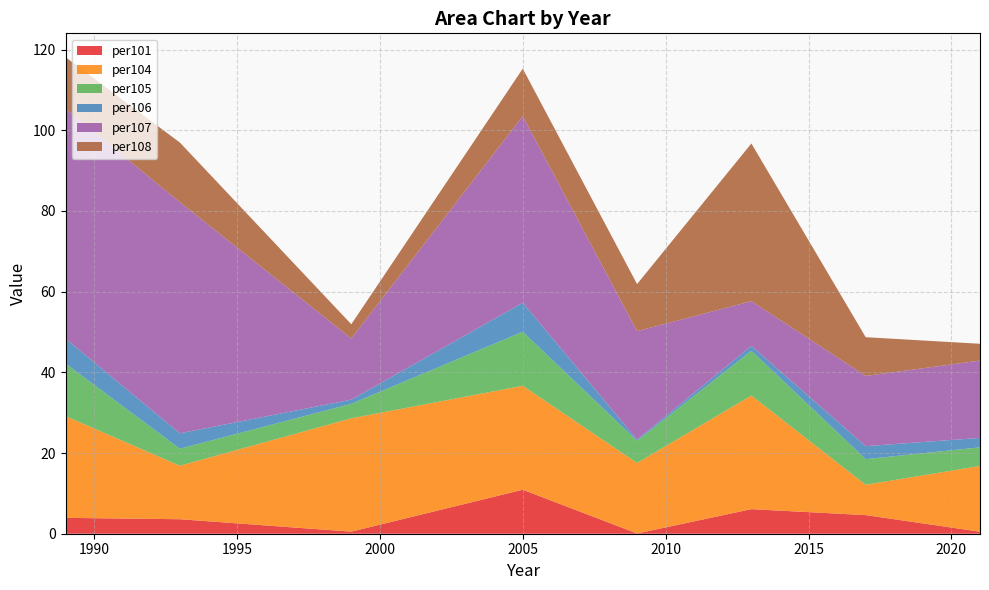

Reading left to right, list all the values displayed in this chart.

per101: 1989=3.9	1993=3.6	1999=0.5	2005=10.9	2009=0.1	2013=6.1	2017=4.6	2021=0.5
per104: 1989=25.2	1993=13.3	1999=28.1	2005=25.8	2009=17.5	2013=28.2	2017=7.5	2021=16.3
per105: 1989=13.0	1993=4.2	1999=3.6	2005=13.4	2009=5.5	2013=11.1	2017=6.3	2021=4.6
per106: 1989=6.2	1993=3.8	1999=1.0	2005=7.2	2009=0.3	2013=1.2	2017=3.2	2021=2.3
per107: 1989=57.0	1993=57.3	1999=15.2	2005=46.3	2009=26.9	2013=11.1	2017=17.4	2021=19.2
per108: 1989=12.8	1993=14.8	1999=3.5	2005=11.7	2009=11.7	2013=39.1	2017=9.6	2021=4.2